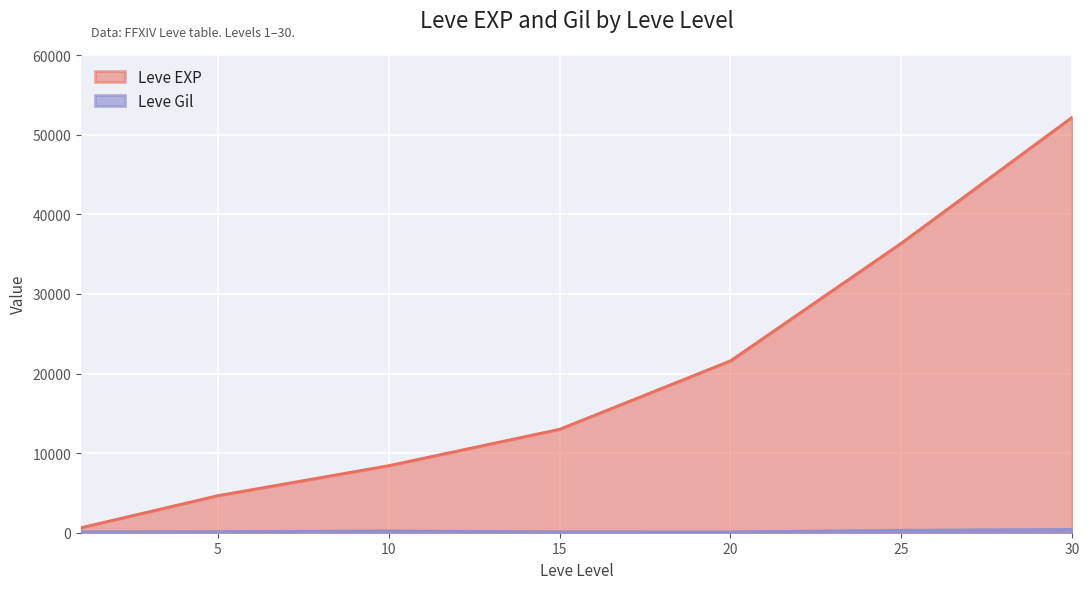

Rank the series at 10 from highest to lowest value.

Leve EXP, Leve Gil